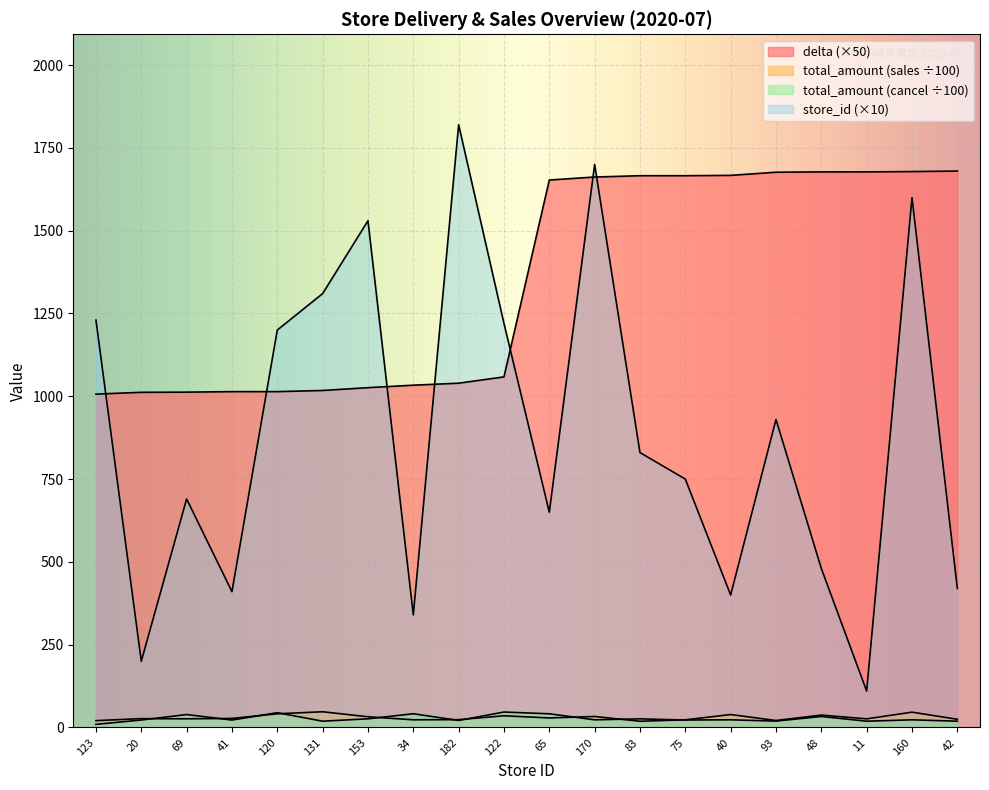

True or false: total_amount_sales has more than 2 points higher than both neighbors.

True